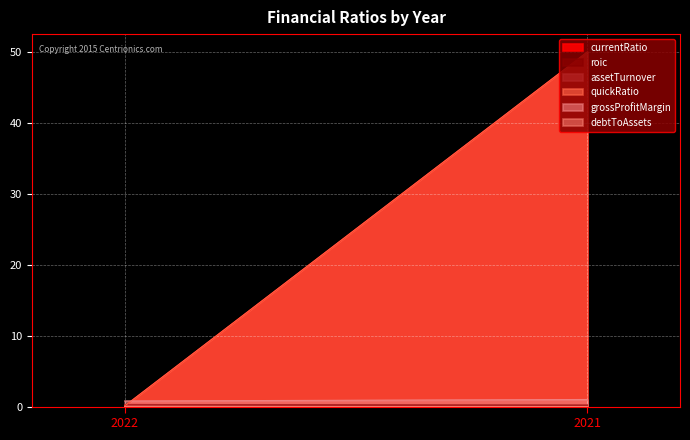

How many lines are shown in the chart?

6